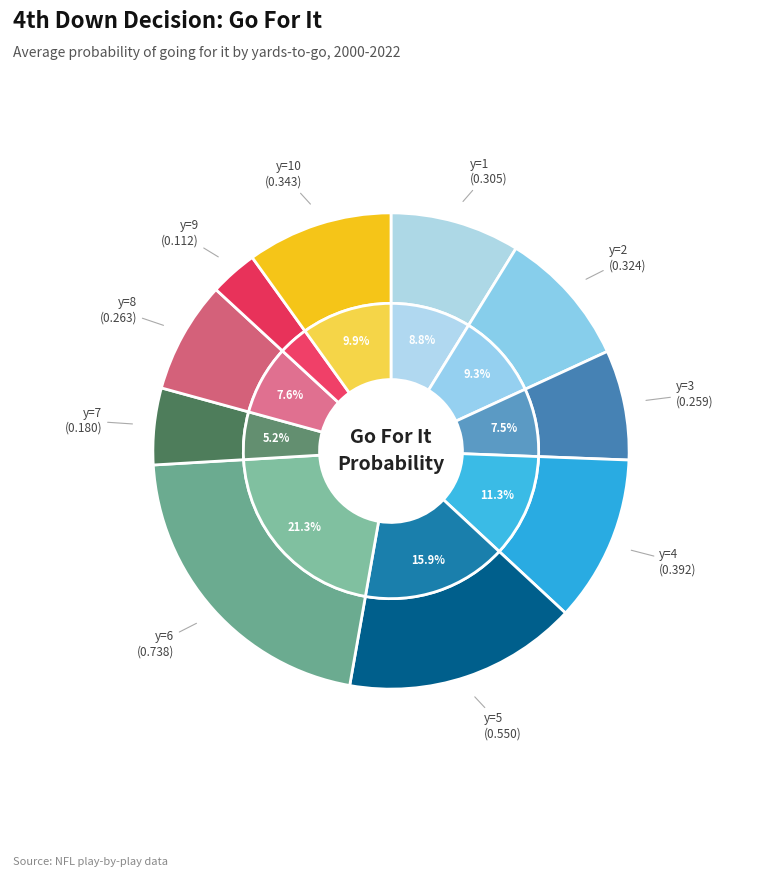

Is it true that y=7 (fzone avg gofor) is 5% of the pie?

True